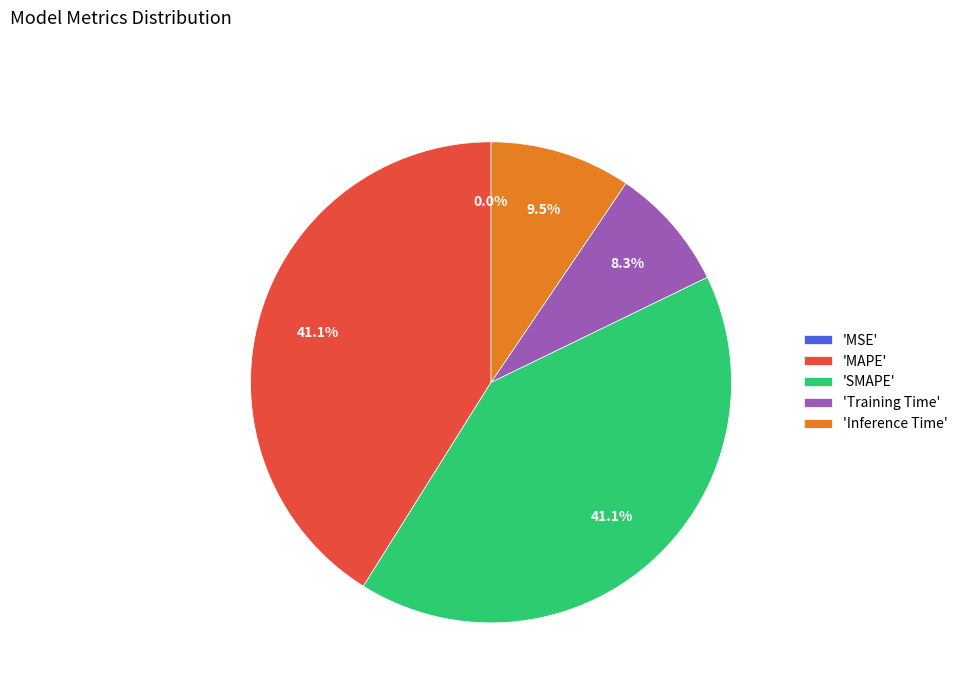

What percentage is NOT represented by 'SMAPE'?

58.9%